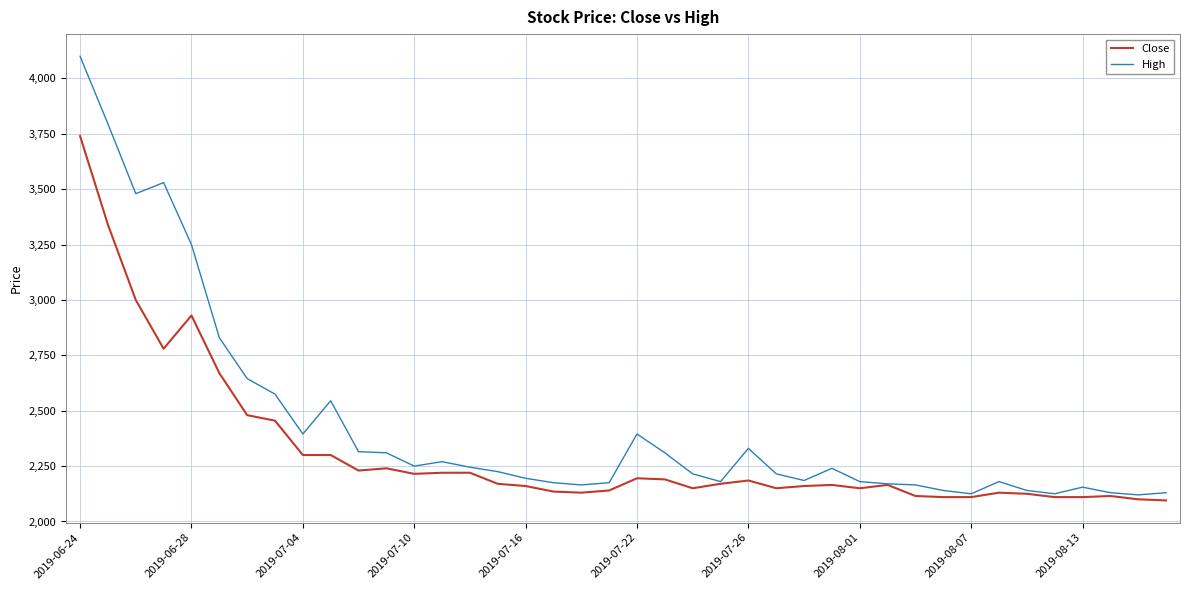

What is the smallest value displayed?

2095